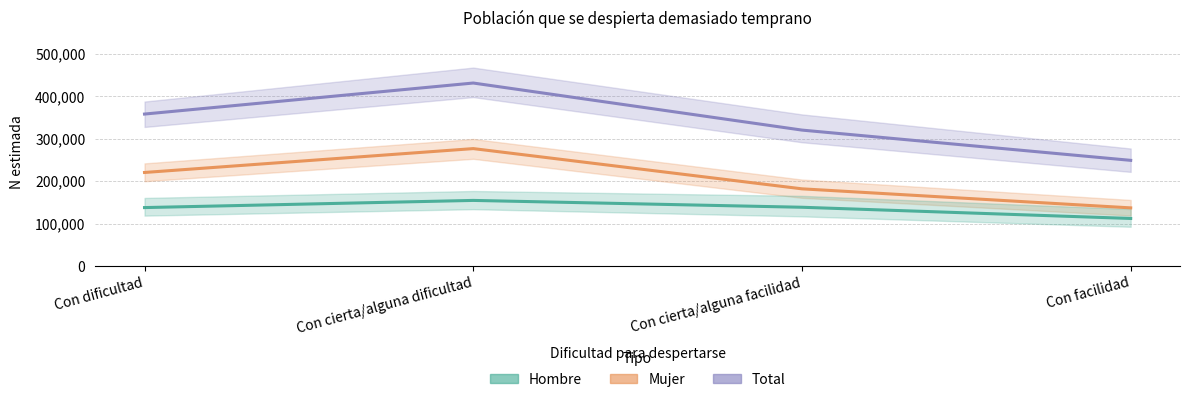

At which category does the chart reach its peak across all series?

Con cierta/alguna dificultad